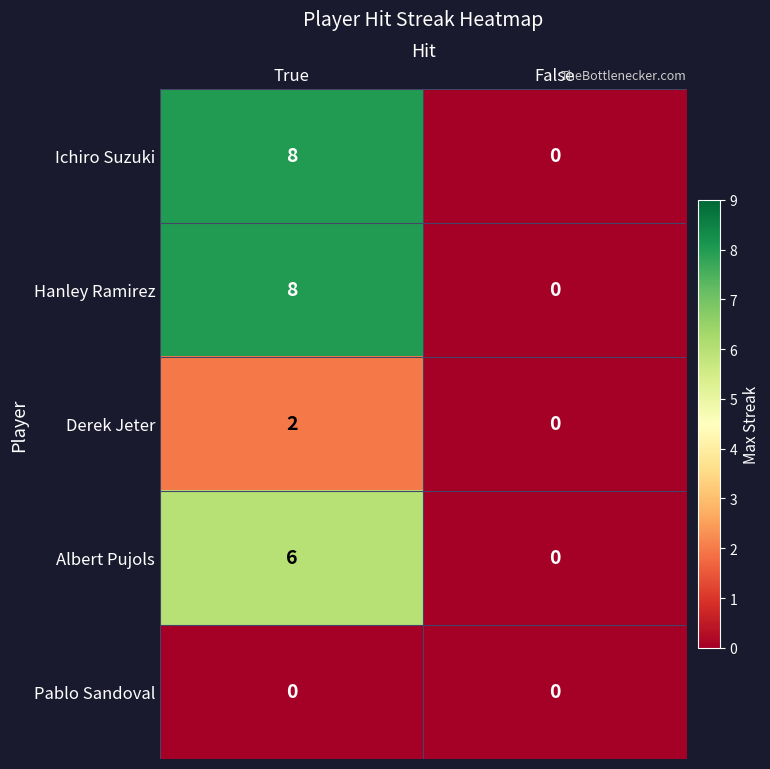

At which category is the sum across all series the highest?

True